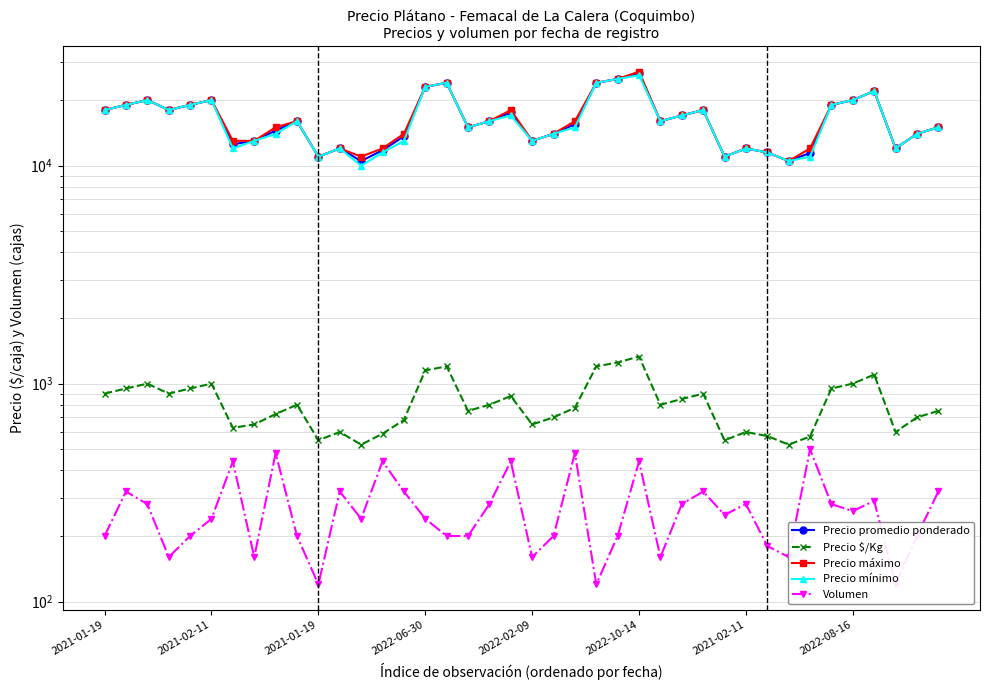

How many lines are shown in the chart?

5